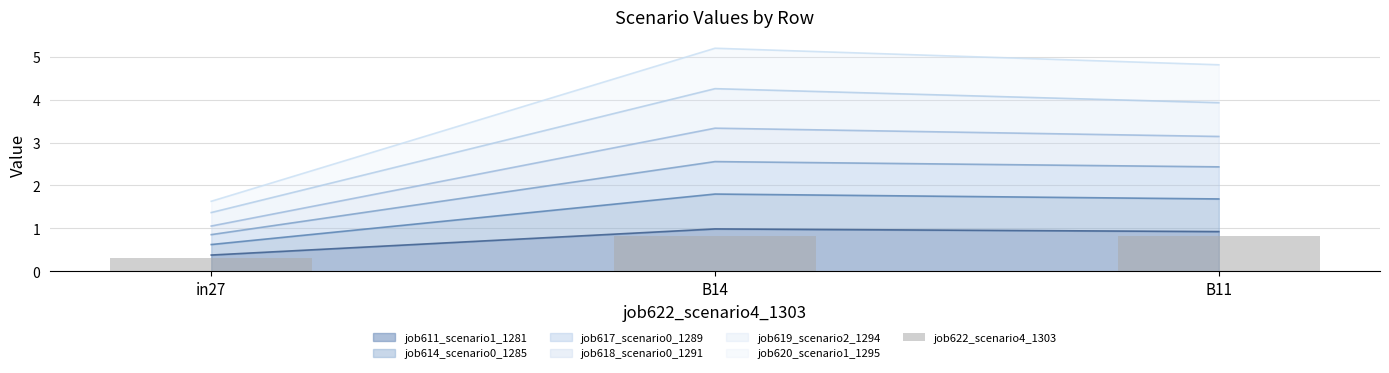

What is the label of the 2nd bar from the left?

B14